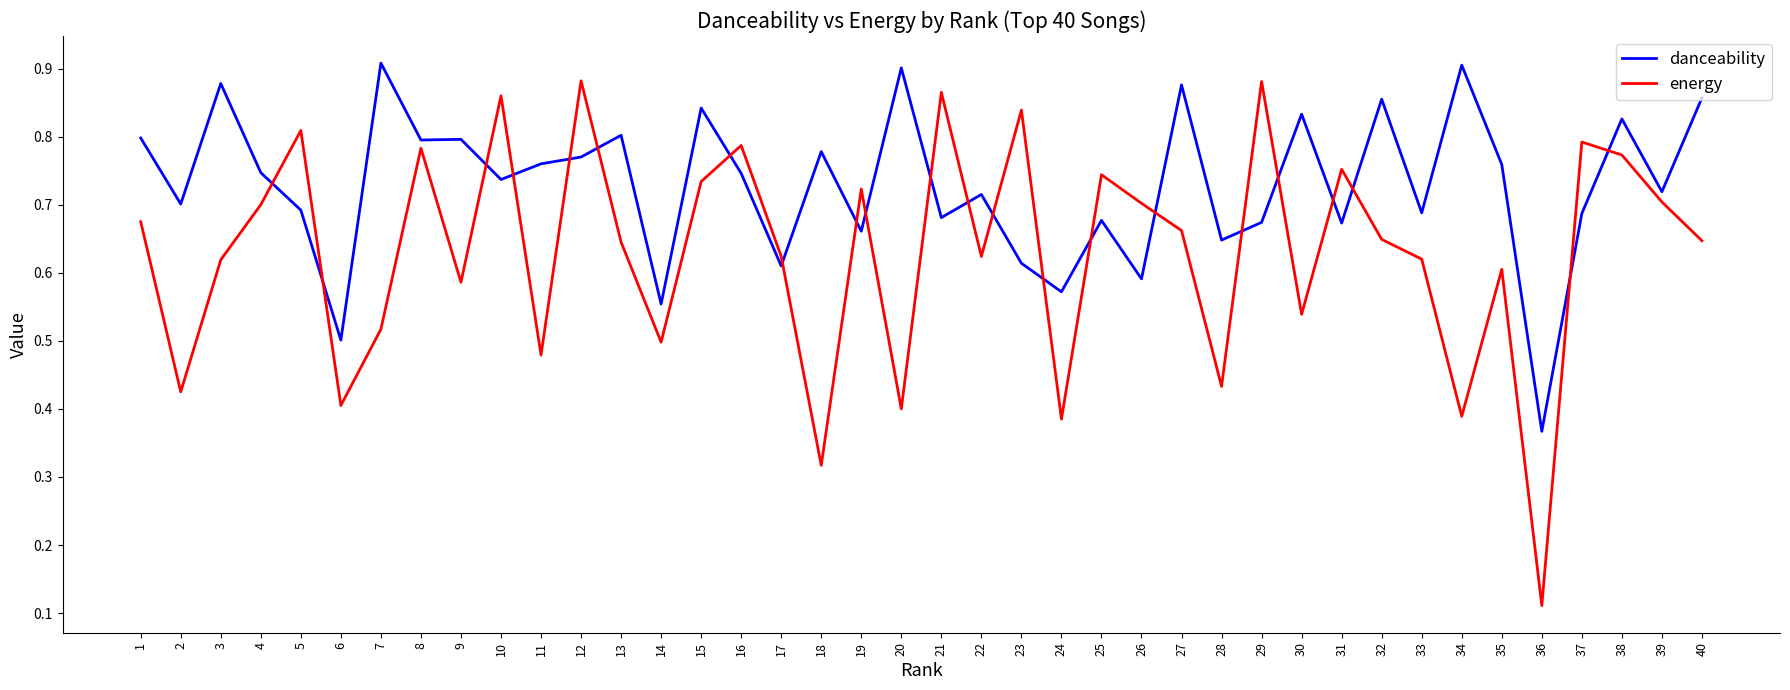

How many series are shown in this chart?

2